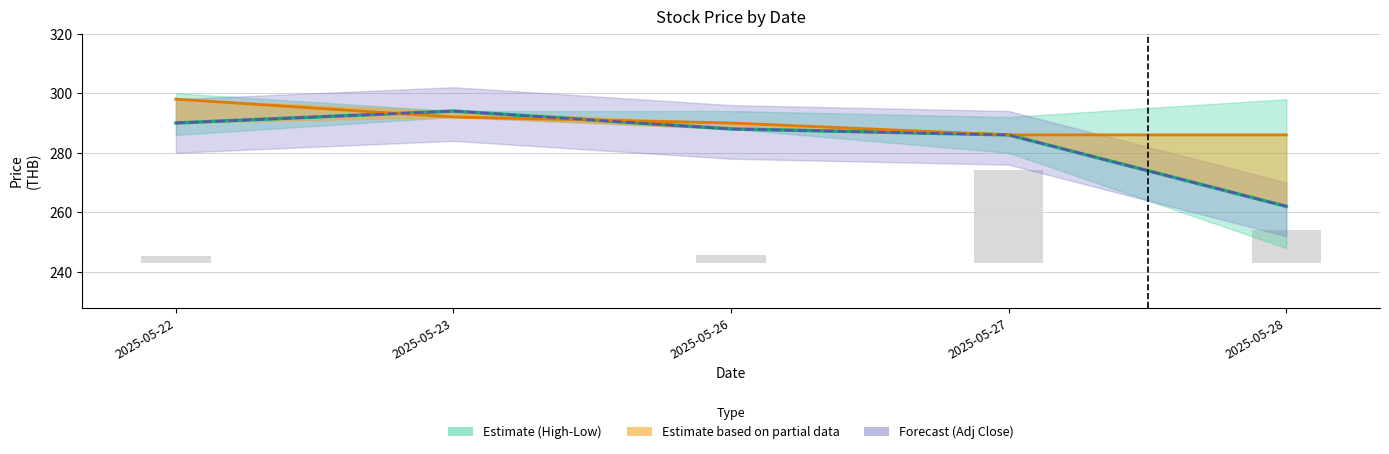

At which label does Adj Close reach its minimum?

2025-05-28